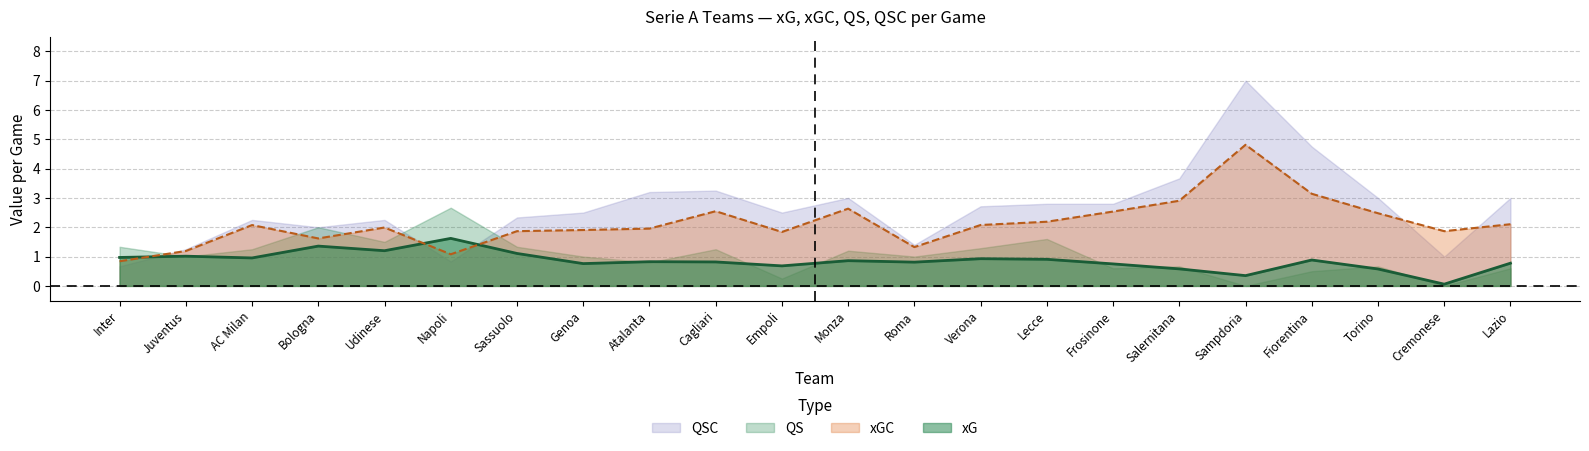

What is the total value across all series at Fiorentina?

9.3